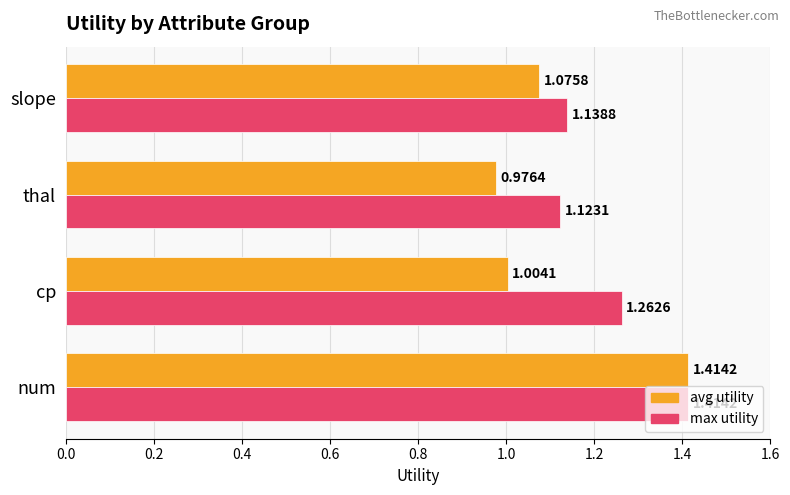

What is the difference between the maximum and minimum values in the avg utility series?

0.4